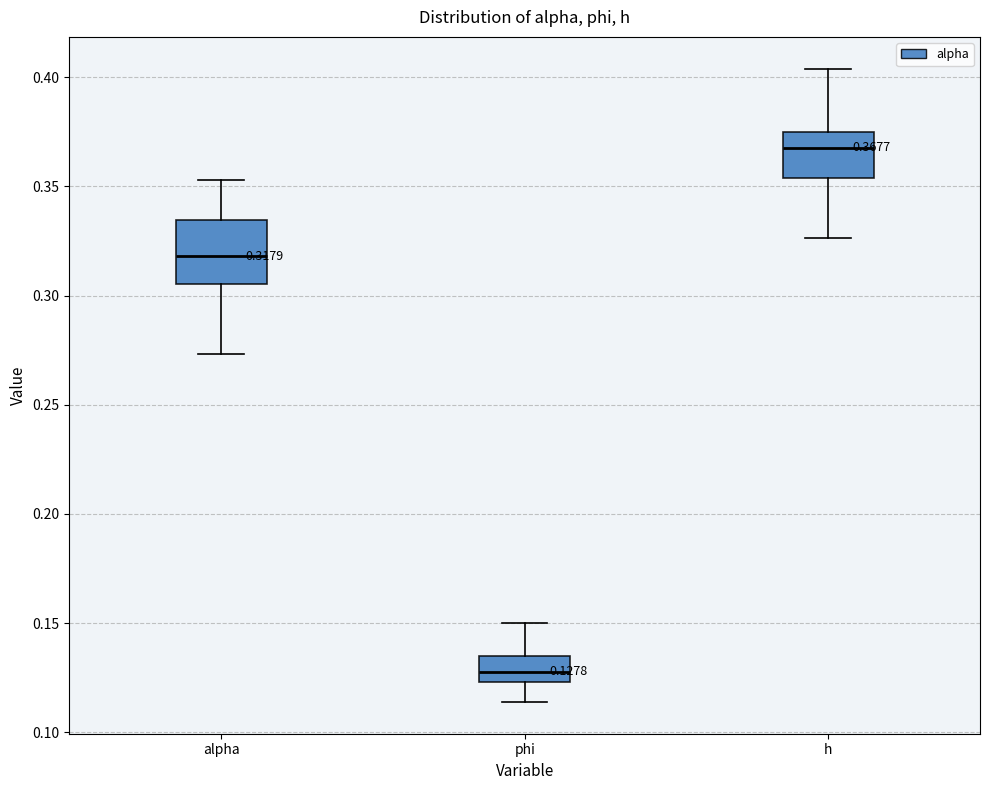

Comparing the boxes themselves (not the whiskers), which one is the tallest?

alpha